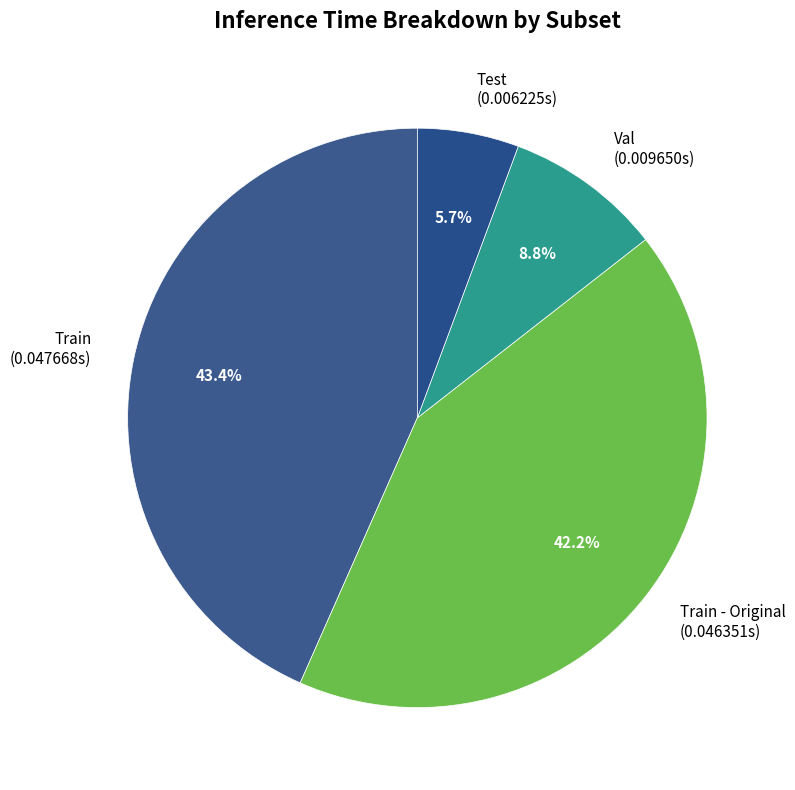

To the nearest percent, what is the difference between the largest and smallest slice percentages?

38%